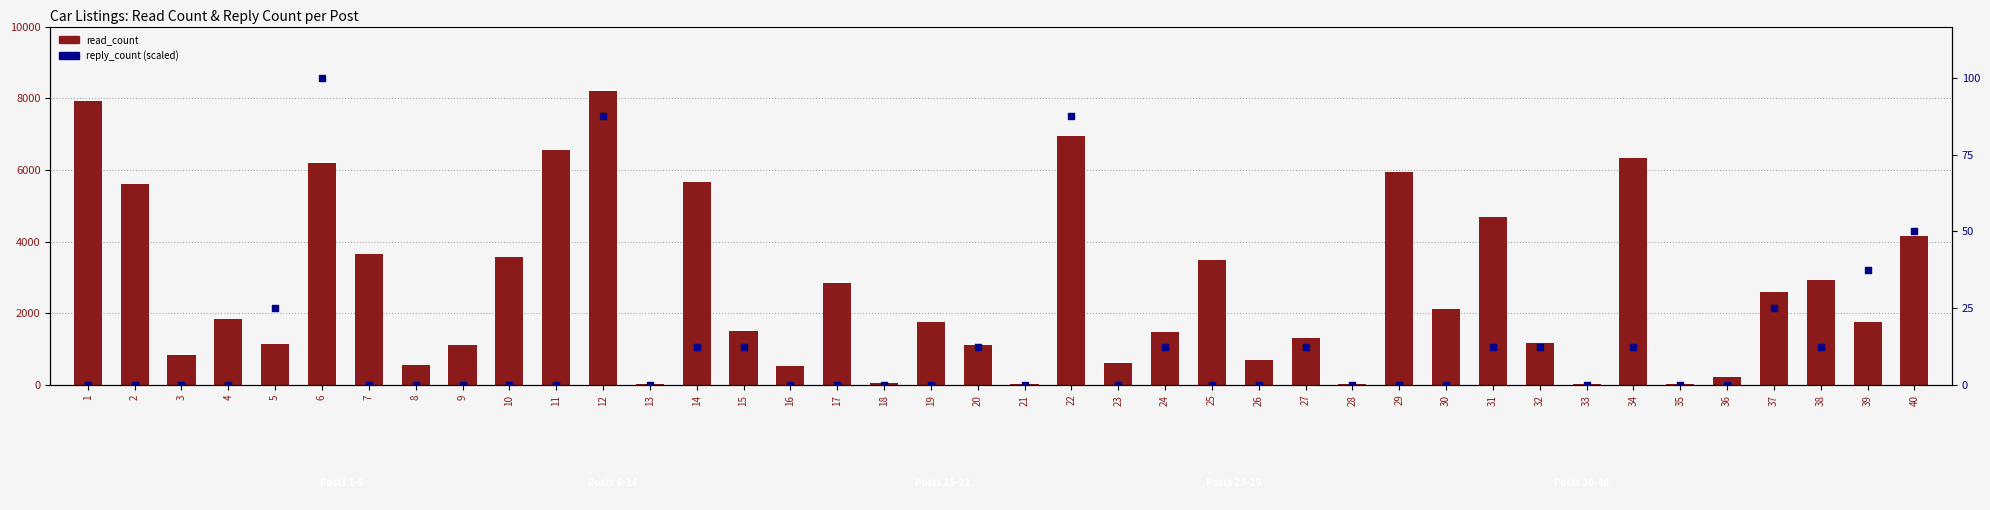

What is the total value across all series at 31?

4674.5